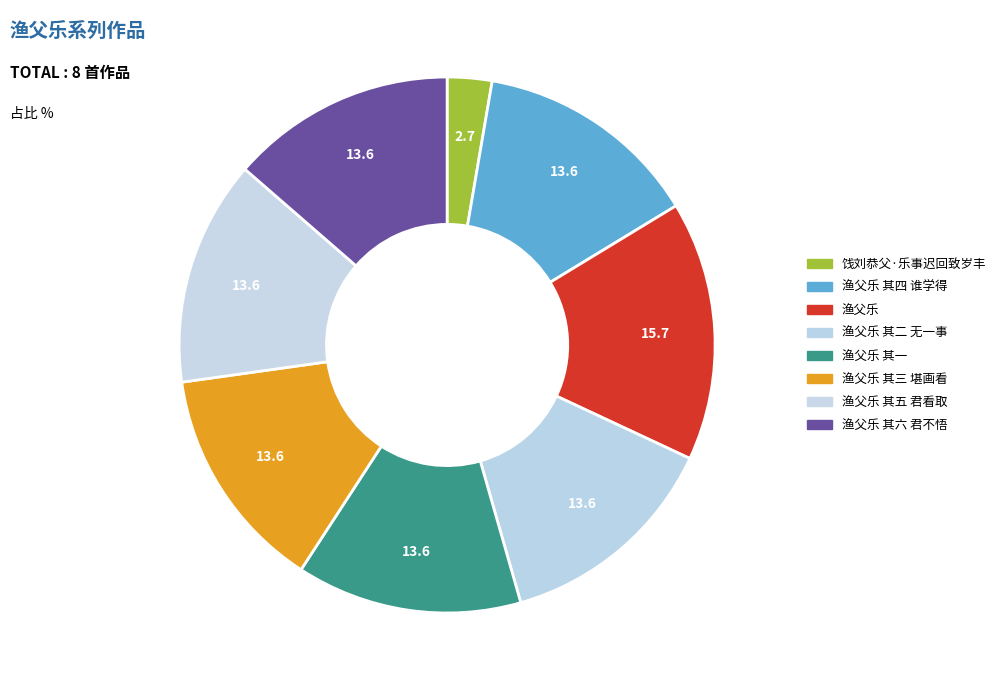

Does any single category account for the majority?

No